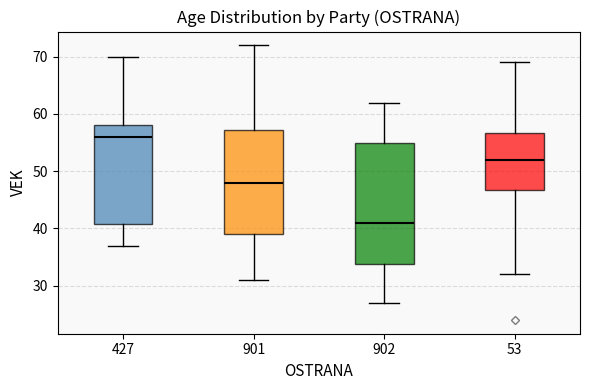

Where does the median line of the box at x = 427 sit on the y-axis? The values are not printed on the chart, so give them approximately, as read against the axis.

56